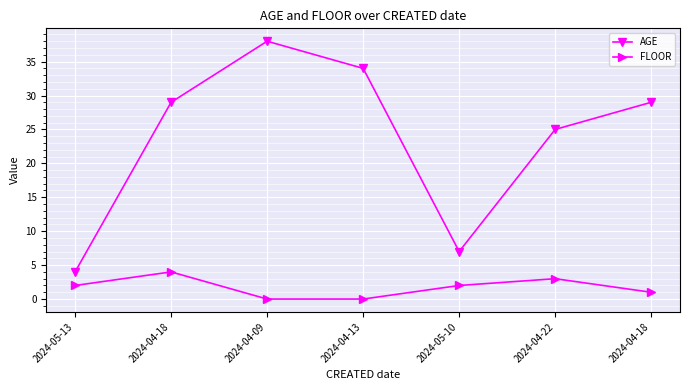

True or false: FLOOR and AGE cross at least once.

False